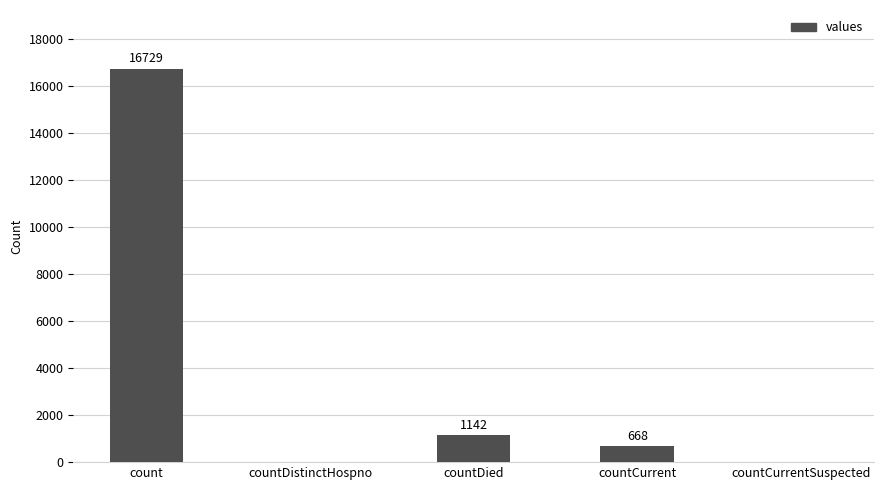

How many series are shown in this chart?

1